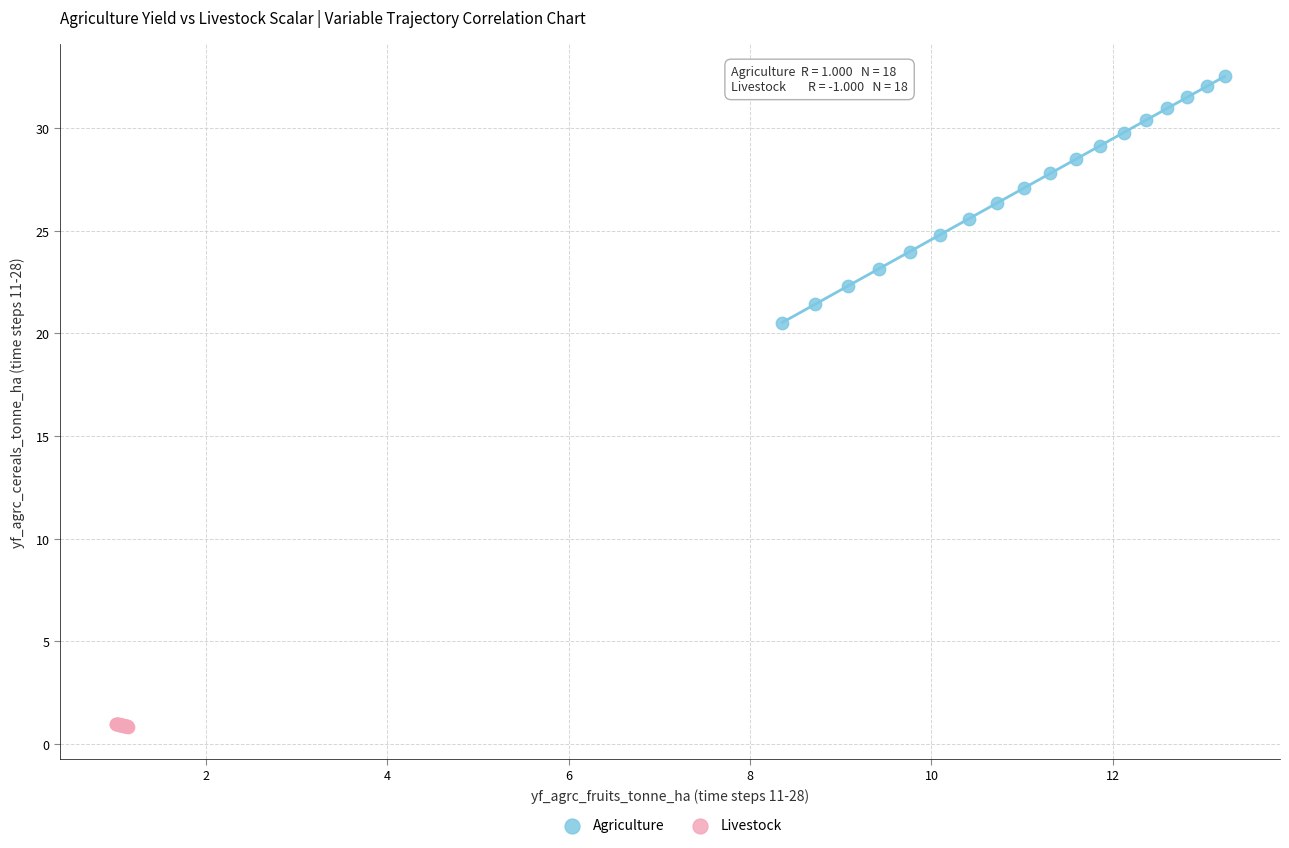

Which series has the largest Y range (max minus min)?

Agriculture